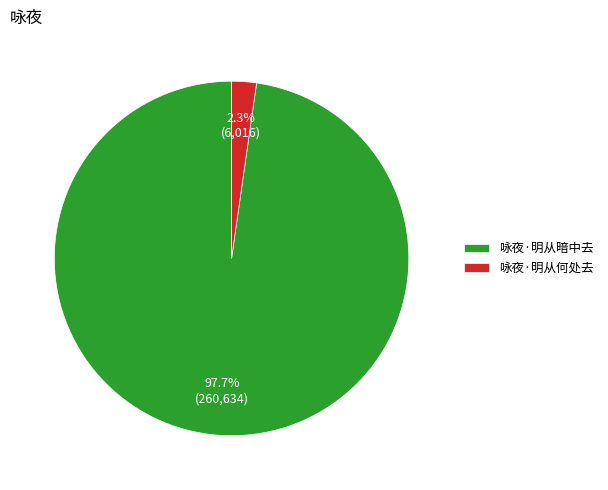

Is 咏夜·明从何处去 the majority of the pie?

No